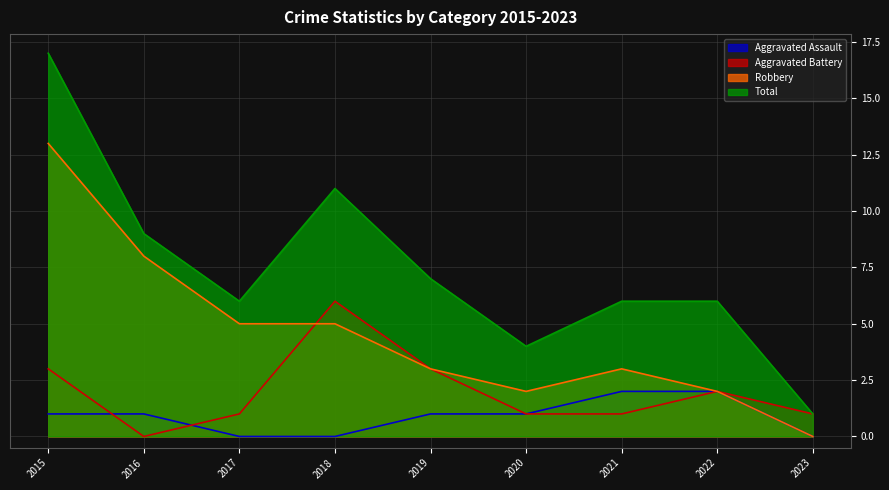

At which label does Total first exceed 6?

2015